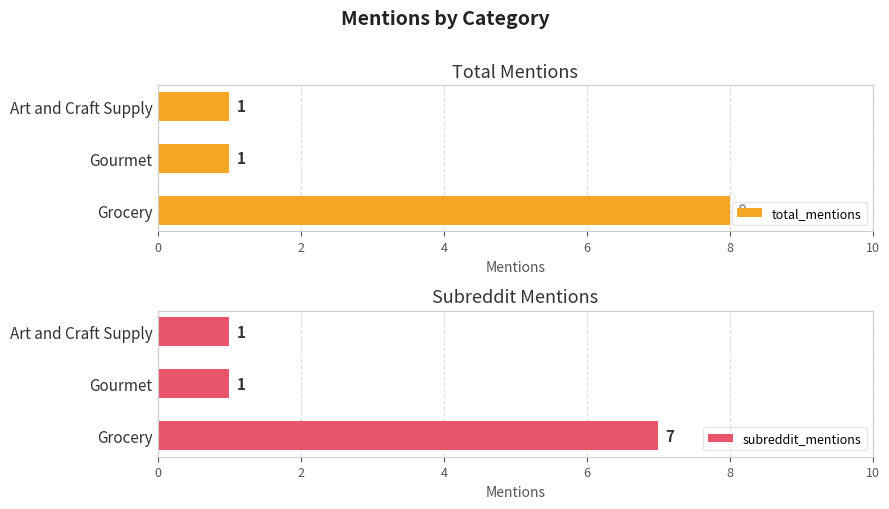

List the series in order of their peak value, highest first.

total_mentions, subreddit_mentions